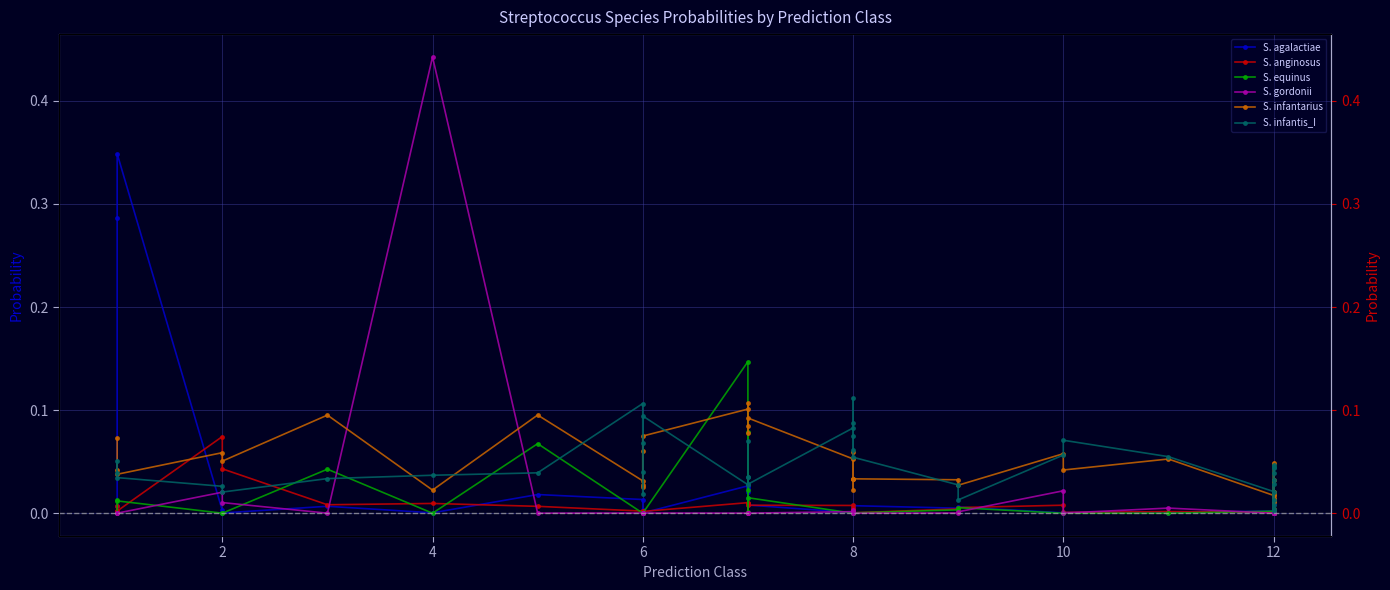

After their last crossing, which series has the higher values: S. gordonii or S. infantarius?

S. infantarius